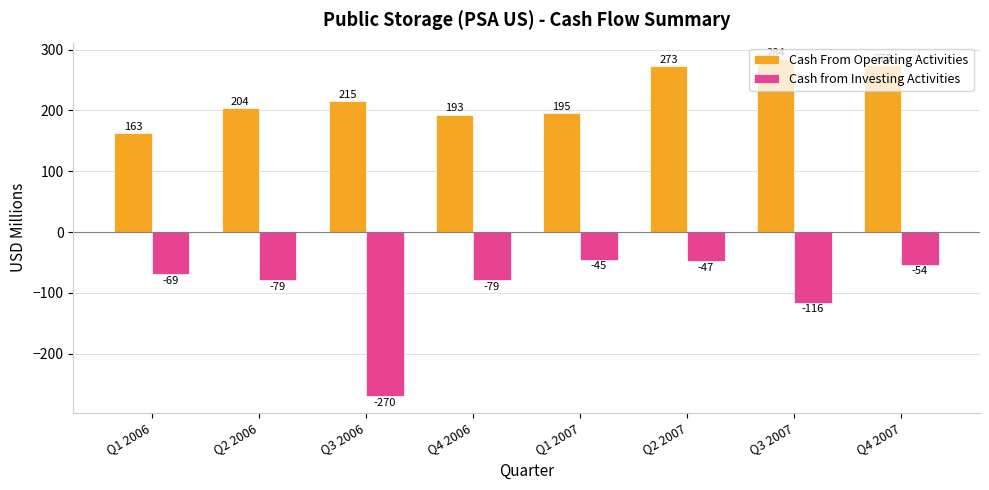

List the series in order of their overall mean, lowest first.

Cash from Investing Activities, Cash From Operating Activities